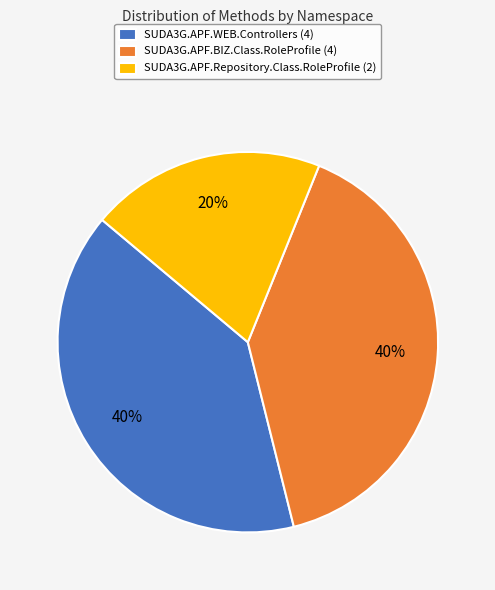

True or false: SUDA3G.APF.WEB.Controllers accounts for 40% of the total.

True